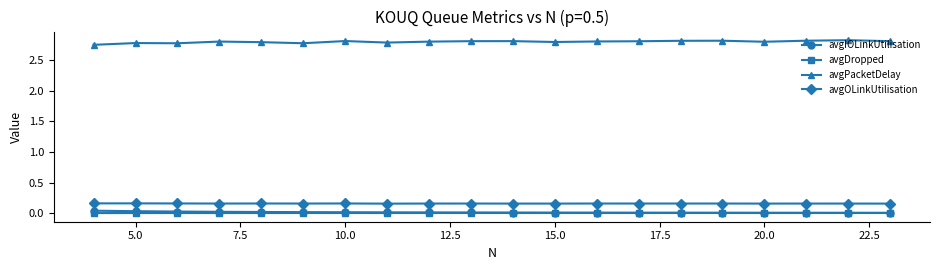

How many distinct data groups are displayed?

4